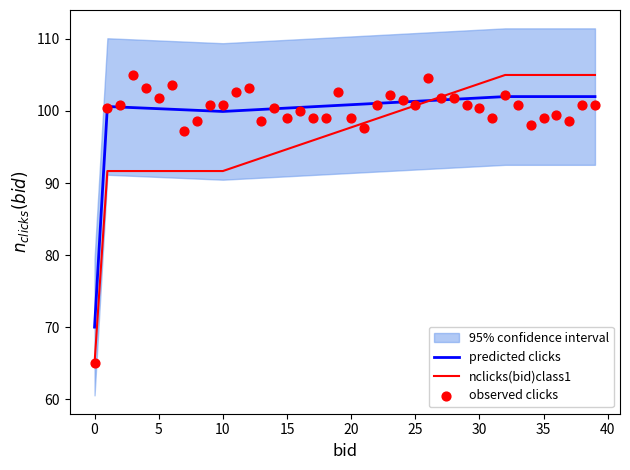

What is the minimum value for nclicks(bid)class1?

65.0